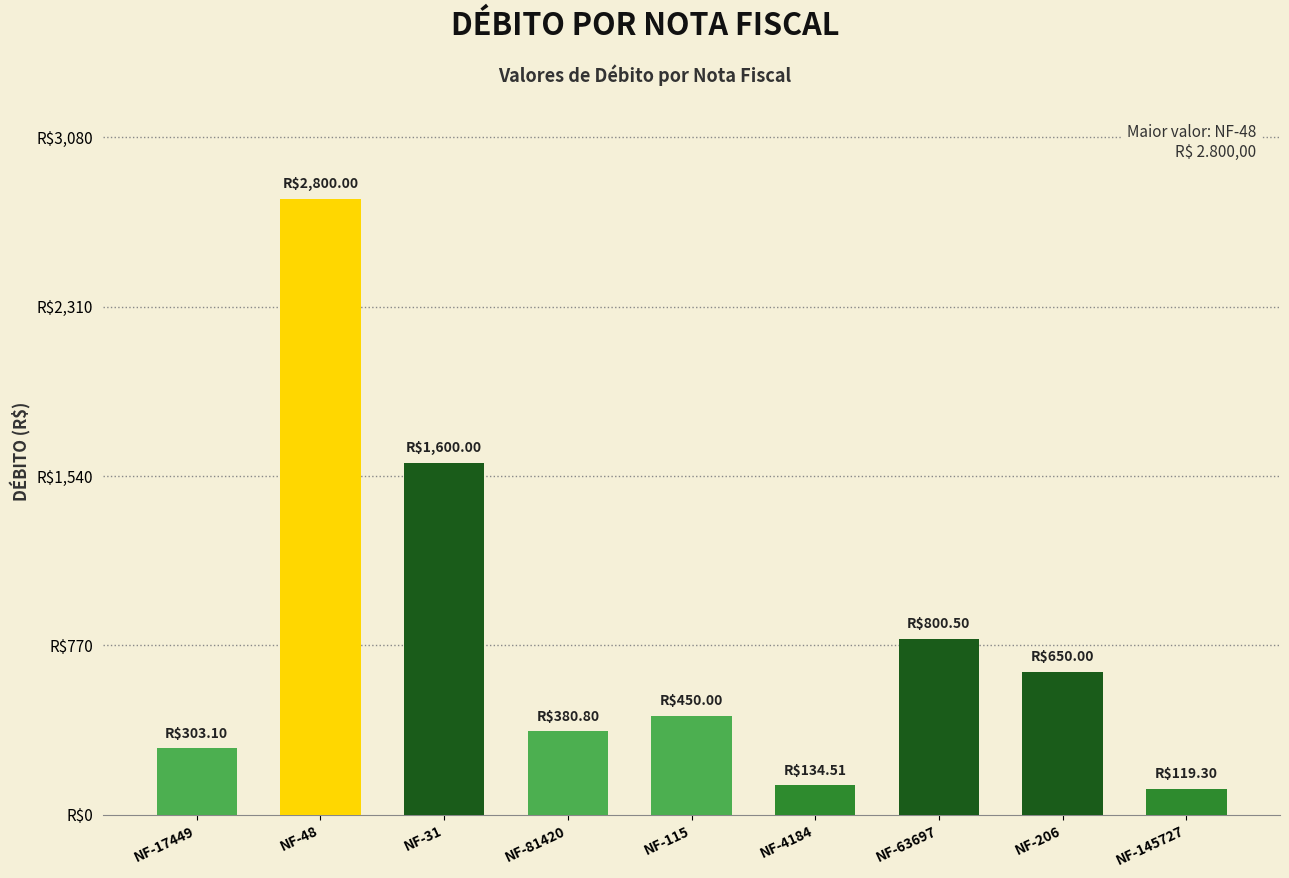

List the labels in order of value, largest first.

NF-48, NF-31, NF-63697, NF-206, NF-115, NF-81420, NF-17449, NF-4184, NF-145727